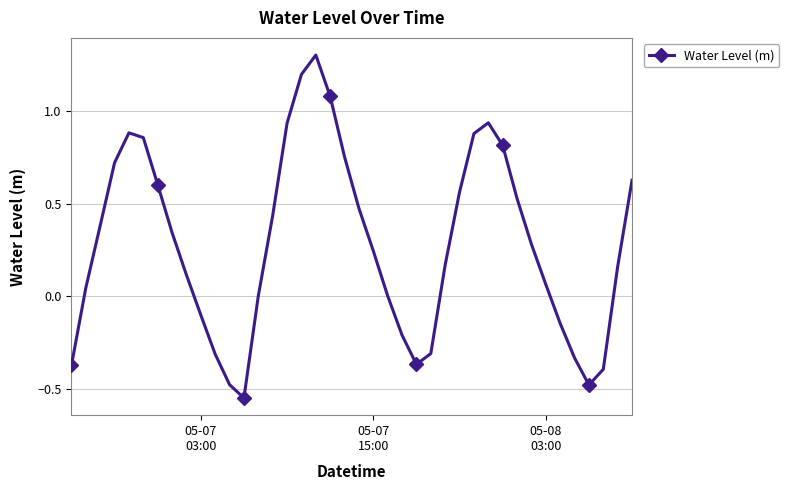

What is the sum of all values?

11.3